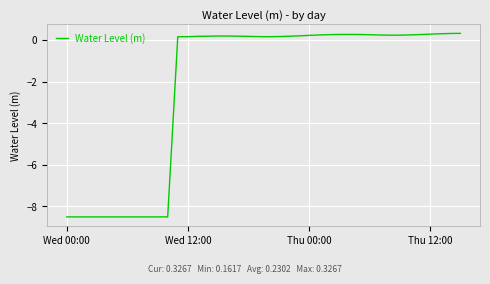

How many values are below zero?

11